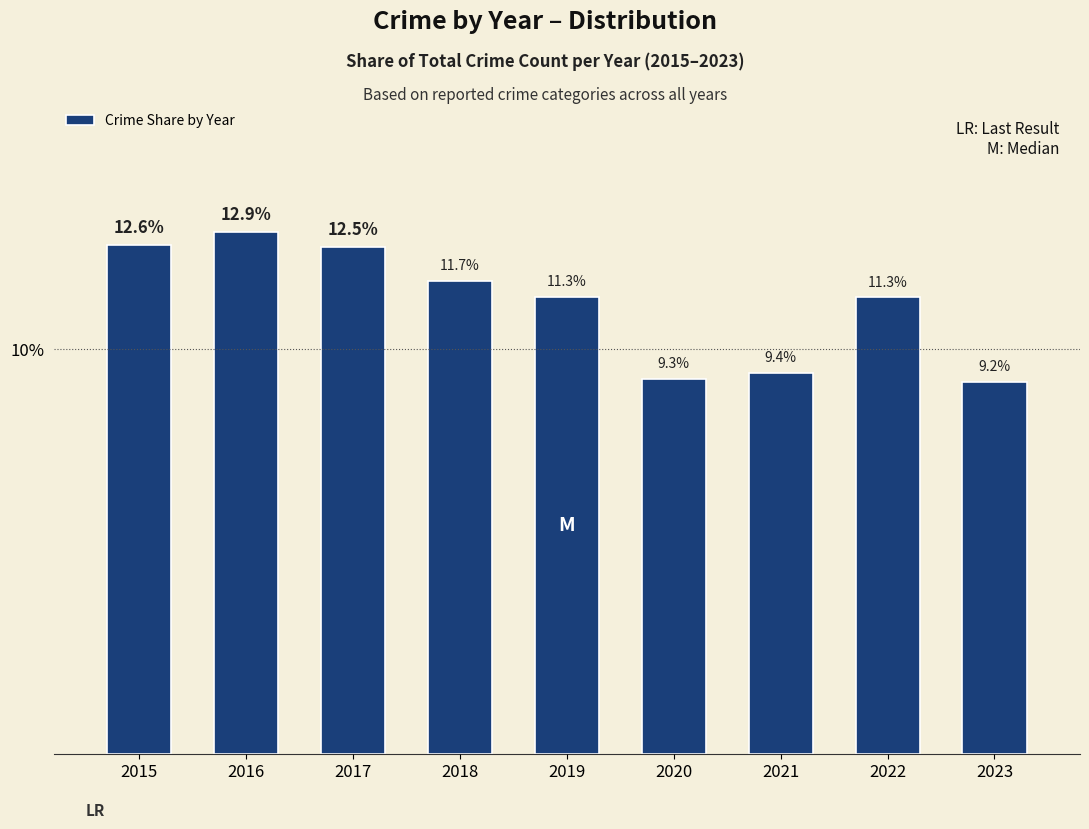

Read the value at 2016.

0.1